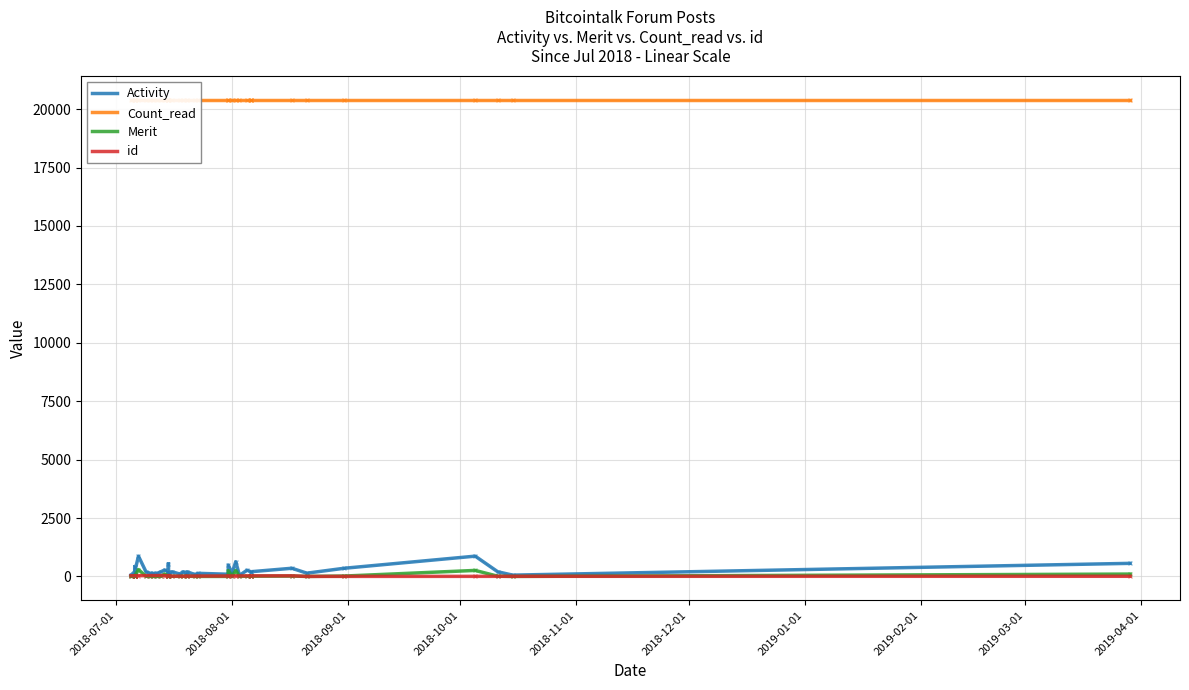

What is the lowest value of the id series?

1